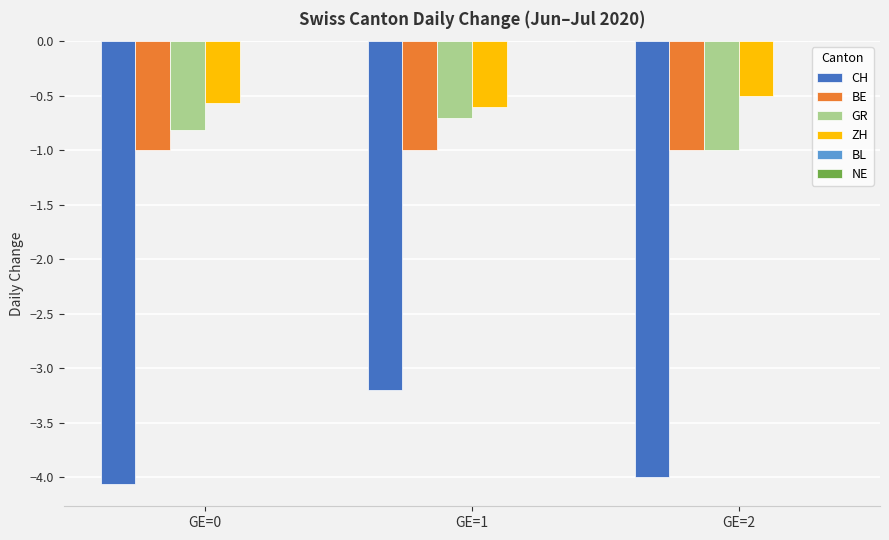

What is the difference between the ZH values at GE=2 and GE=1?

0.1